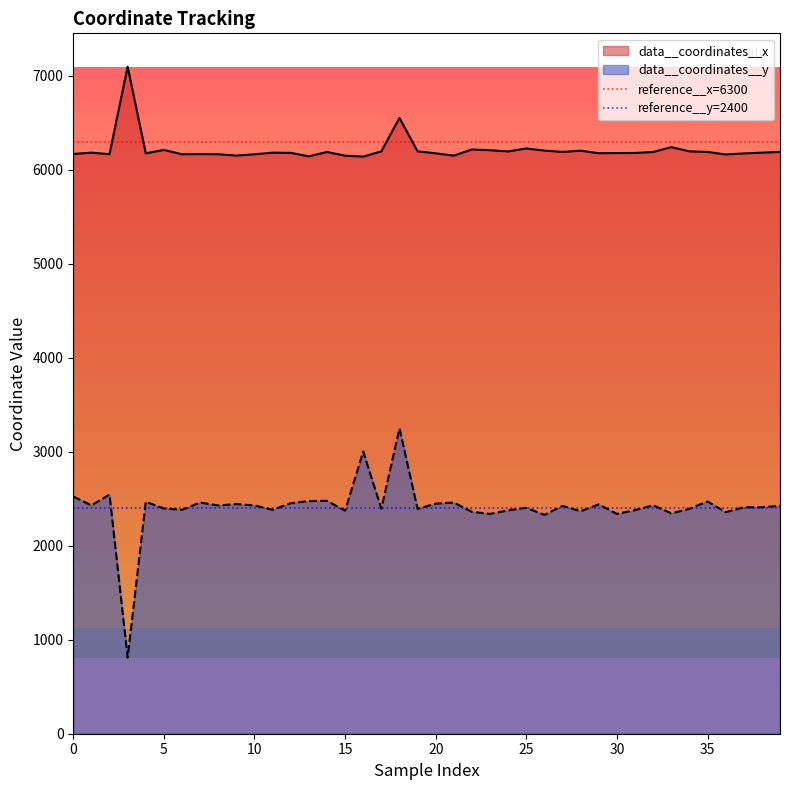

True or false: data__coordinates__y and data__coordinates__x cross at least once.

False